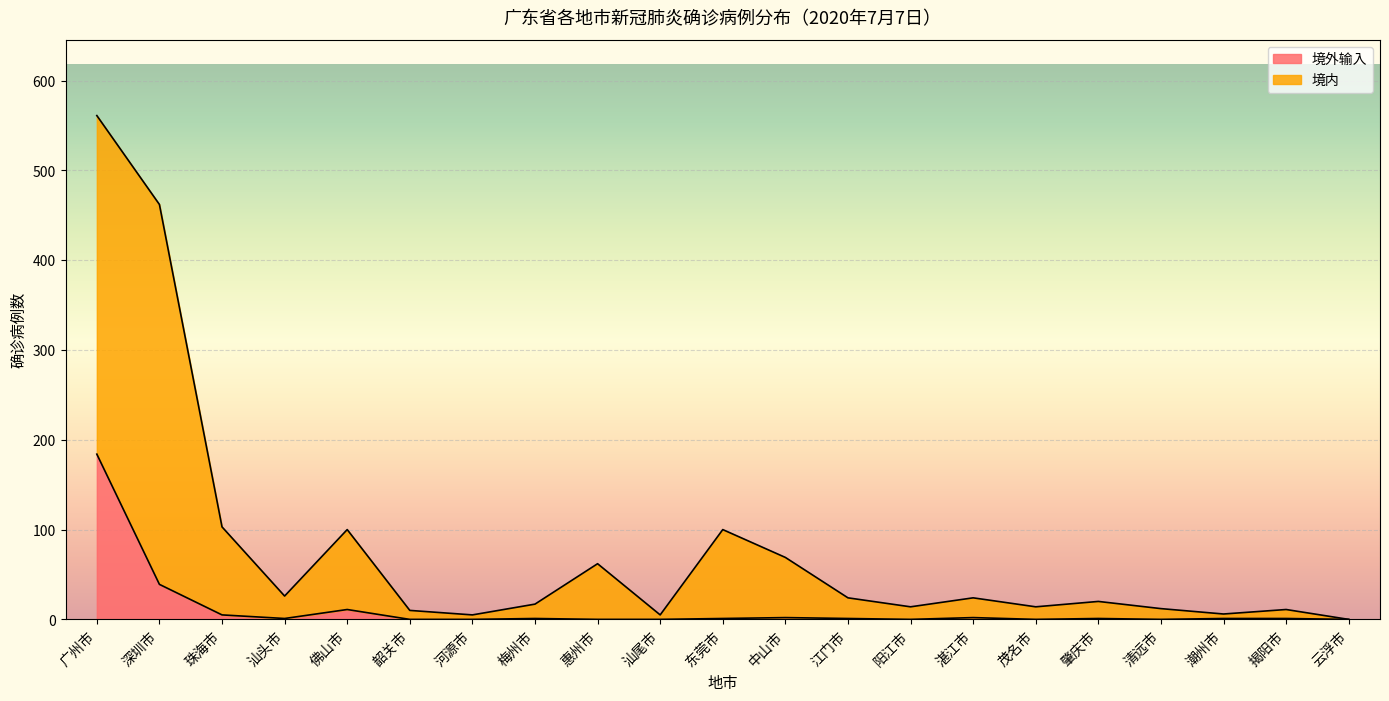

What is the difference between the highest and lowest values at 肇庆市?

19